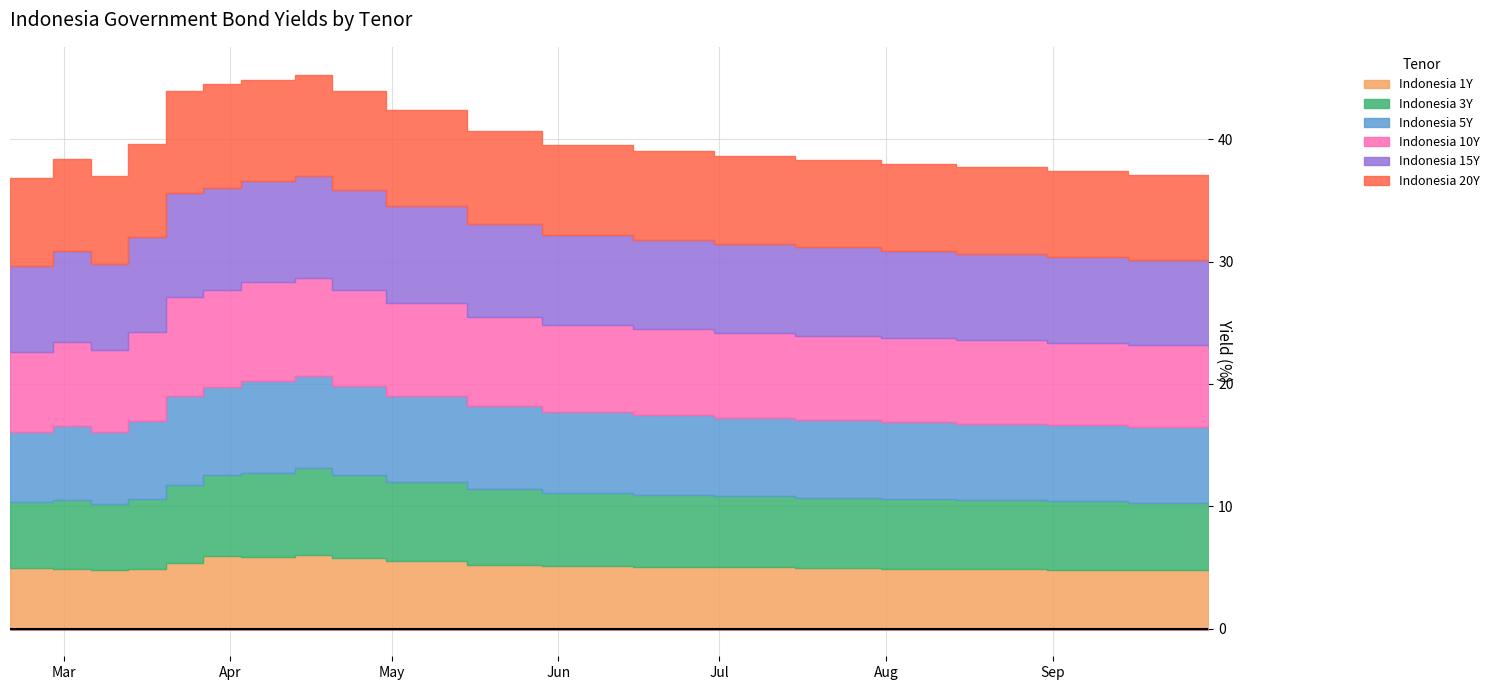

Rank the series at 2020-03-27 from highest to lowest value.

Indonesia 20Y, Indonesia 15Y, Indonesia 10Y, Indonesia 5Y, Indonesia 3Y, Indonesia 1Y